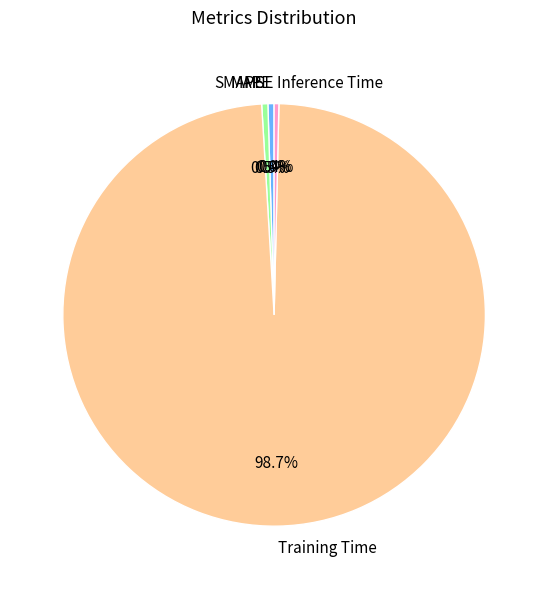

To the nearest percent, what is the average slice percentage?

20%